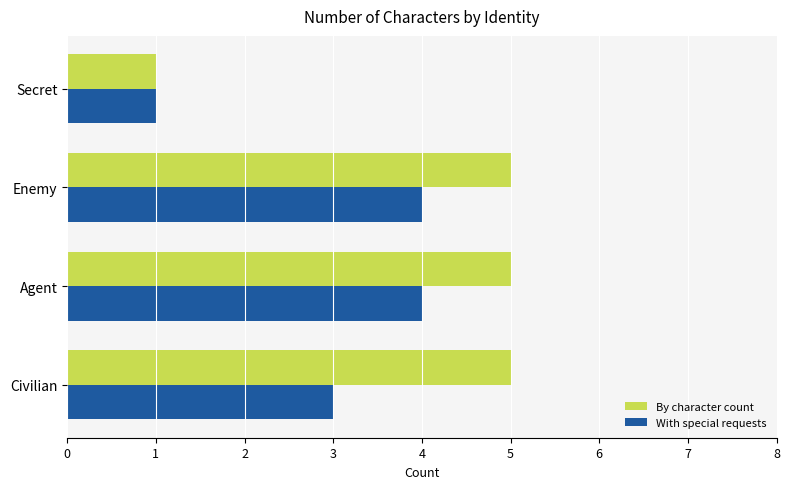

Is the value of By character count at Secret greater than the value of With special requests at Agent?

No